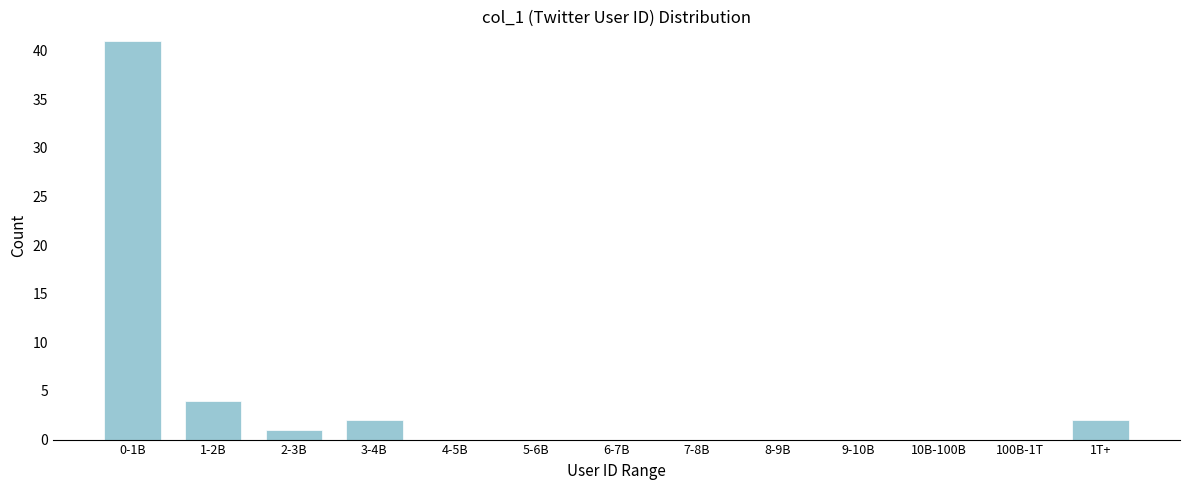

Reading right to left, transcribe all the data shown in this chart.

1T+=2	100B-1T=0	10B-100B=0	9-10B=0	8-9B=0	7-8B=0	6-7B=0	5-6B=0	4-5B=0	3-4B=2	2-3B=1	1-2B=4	0-1B=41